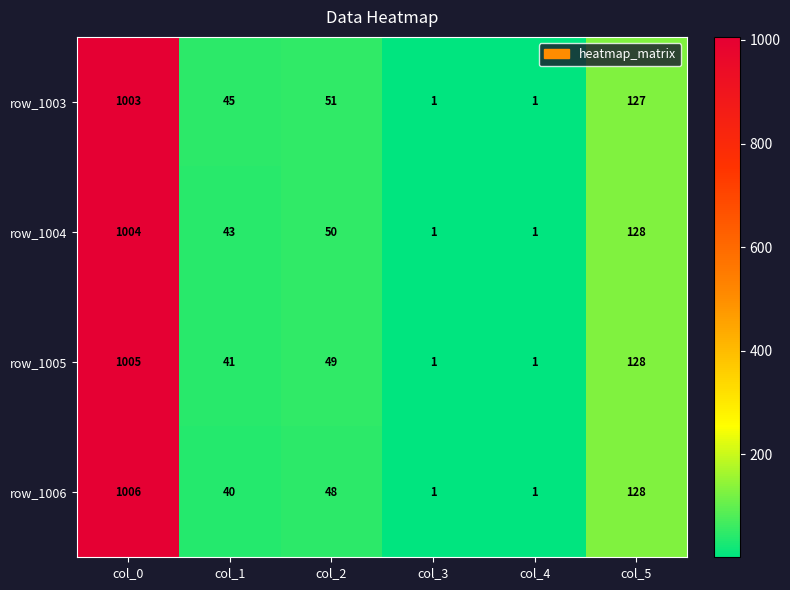

What is the spread (max minus min) of values at col_0?

3